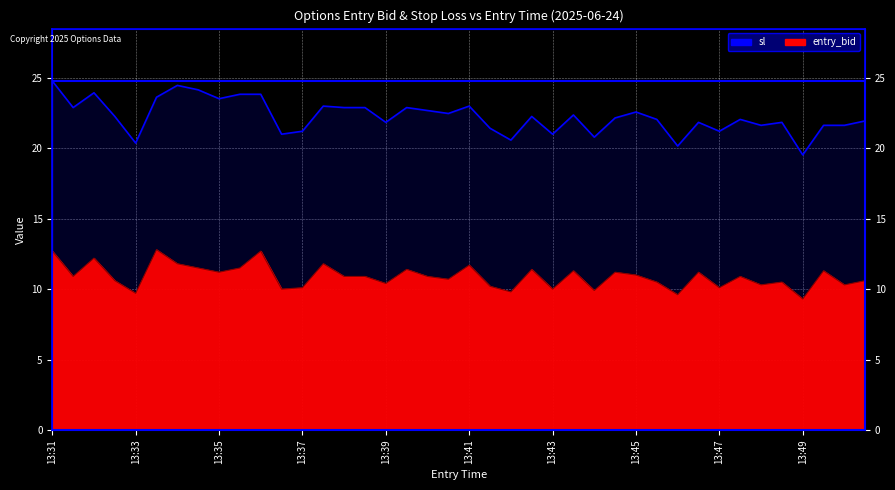

How many lines are shown in the chart?

2